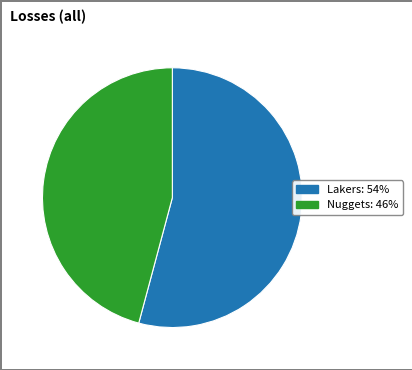

Which category has the smallest portion of the pie?

Nuggets